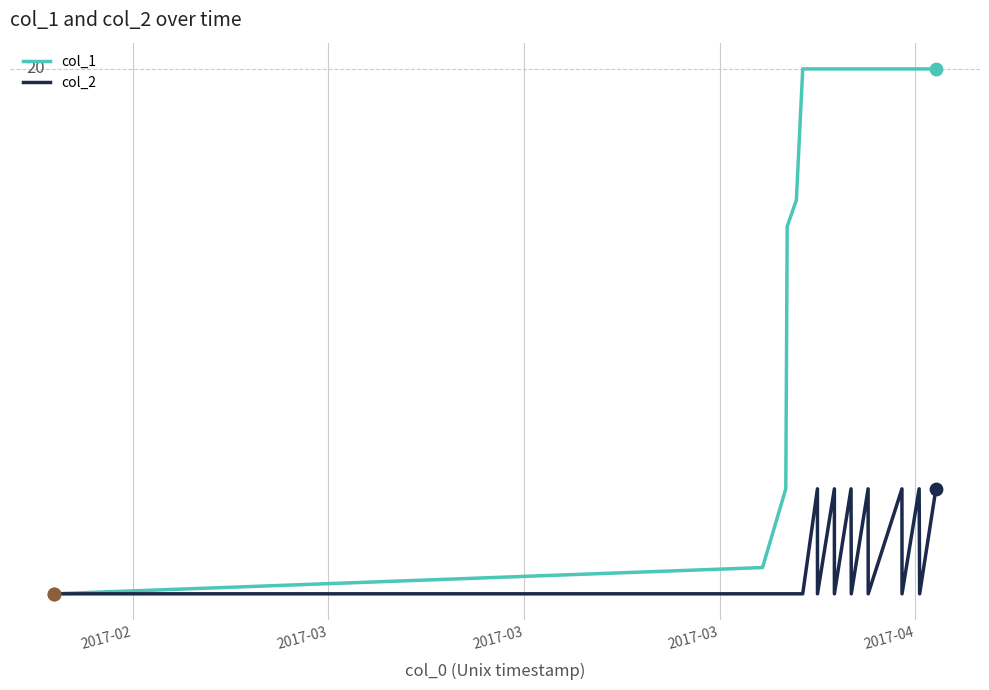

What are all the series names shown in the legend?

col_1, col_2